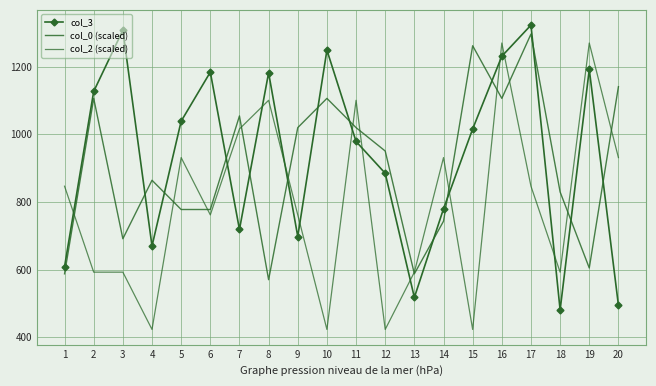

How many data points in col_3 are above 1016?

9